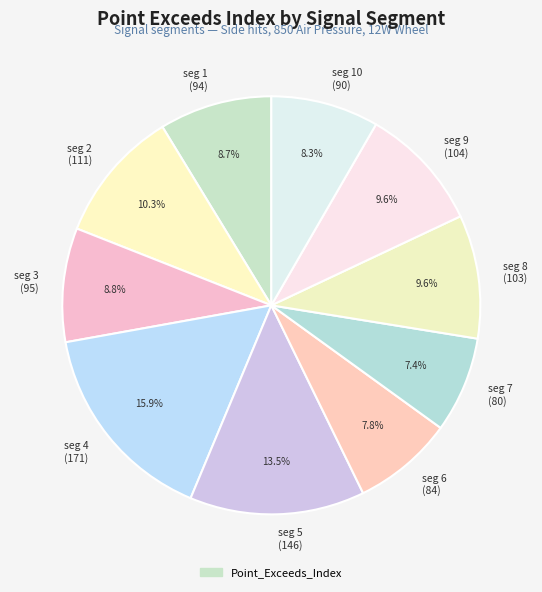

Is seg 7 (80) the majority of the pie?

No